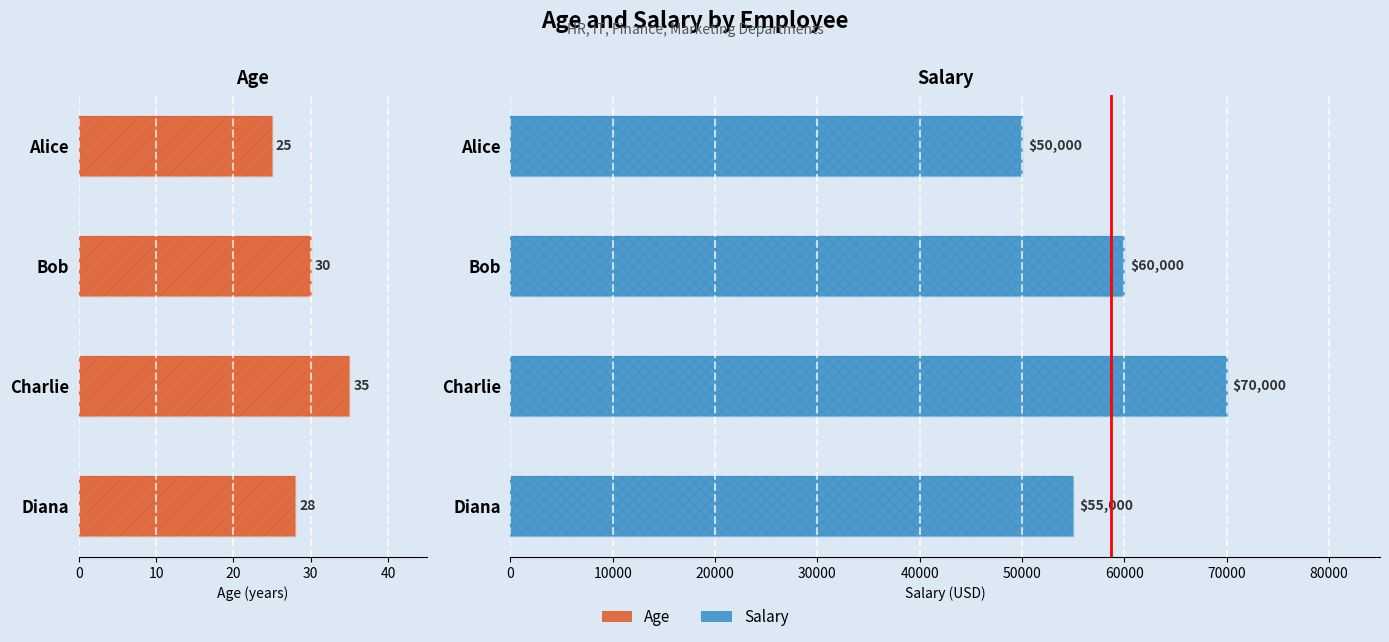

What is the value of the Salary bar at the 4th from the left?

55000